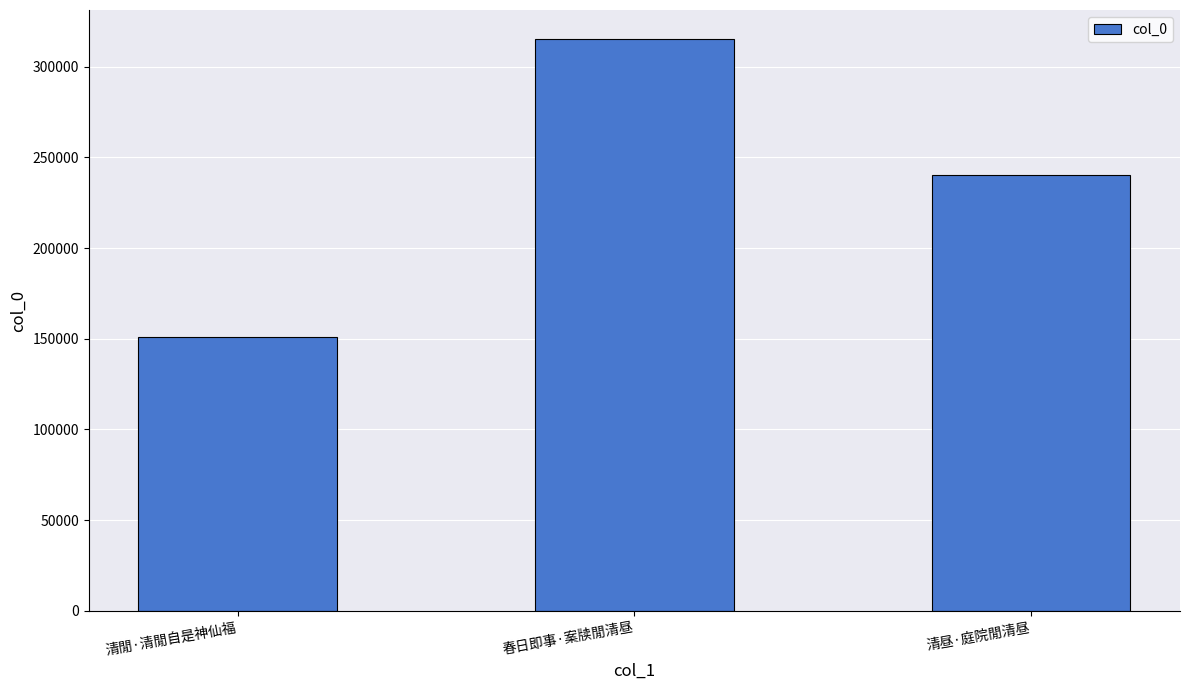

The chart shows a value of 315444 at 春日即事·案牍閒清昼. True or false?

True